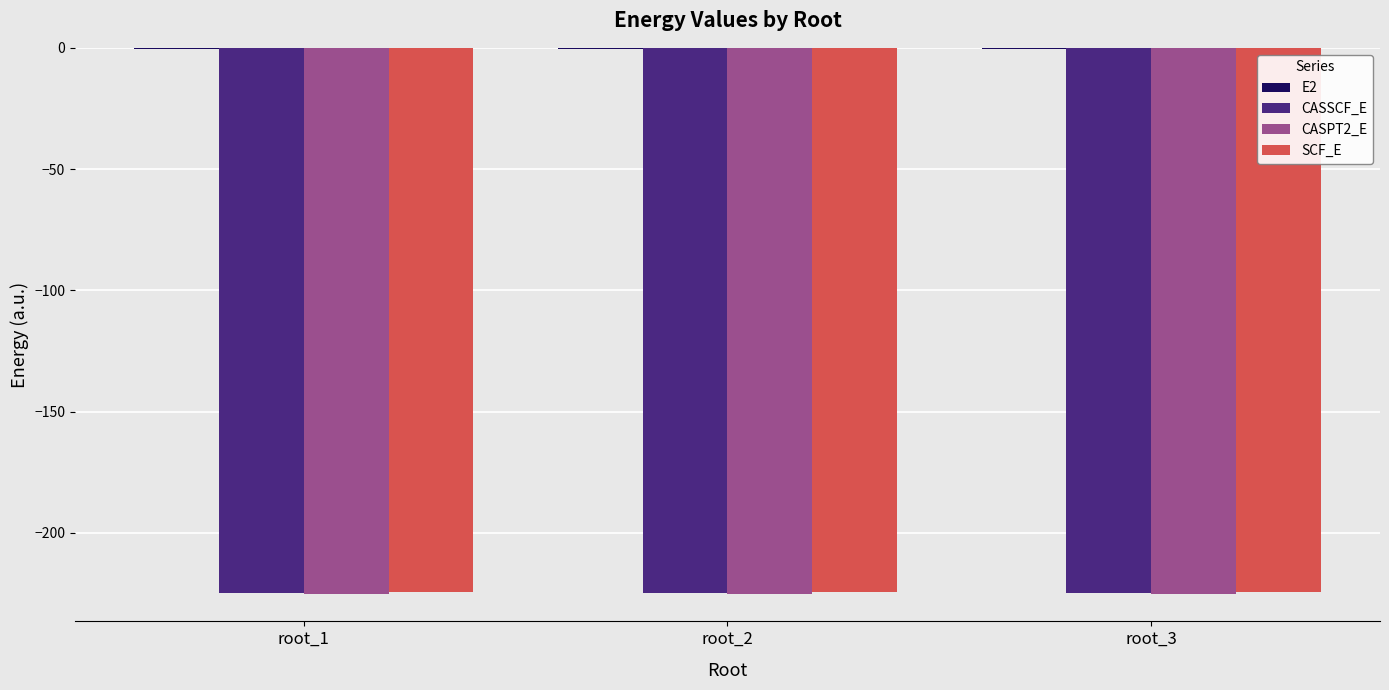

The value of CASSCF_E at root_3 is -224.5. True or false?

True